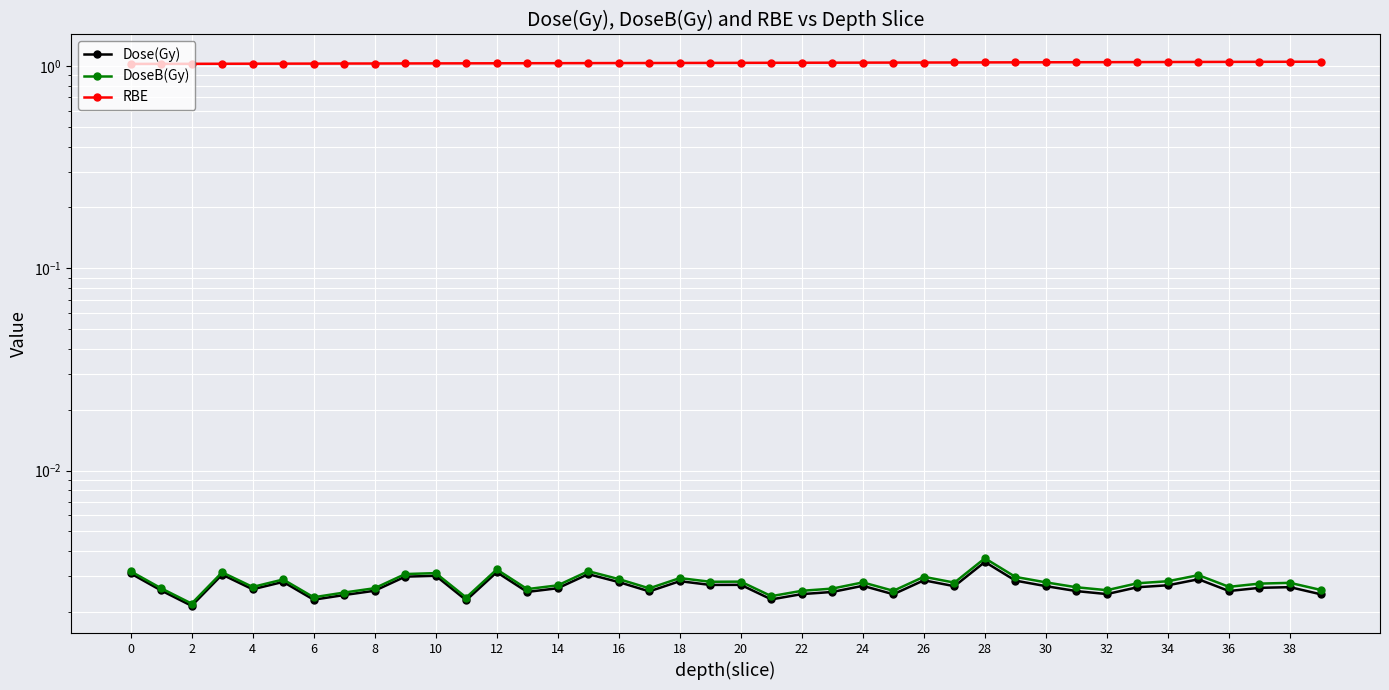

Count the Dose(Gy) values in the range 0 to 1.

40